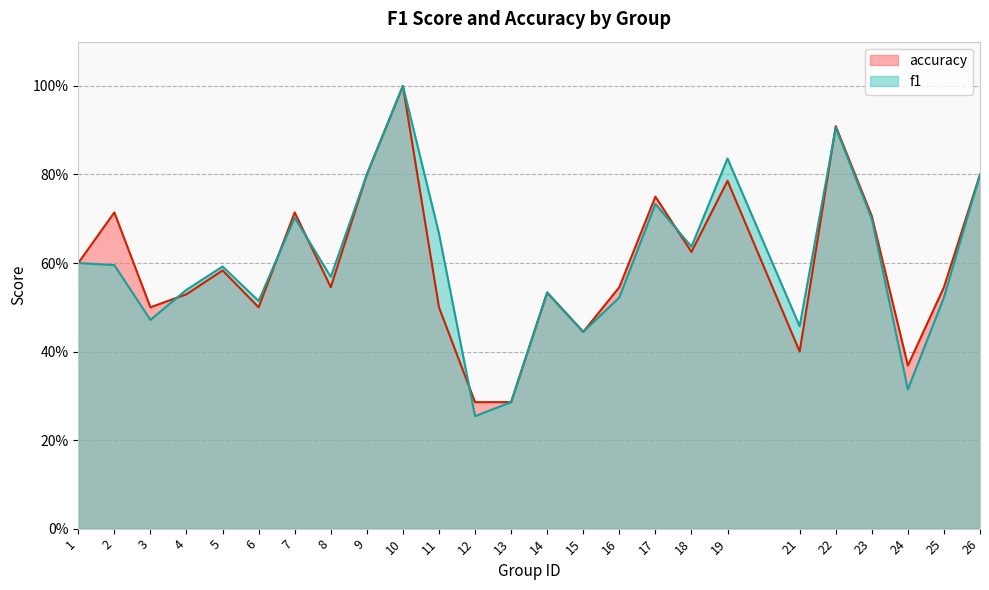

Where is the first local maximum for f1?

5